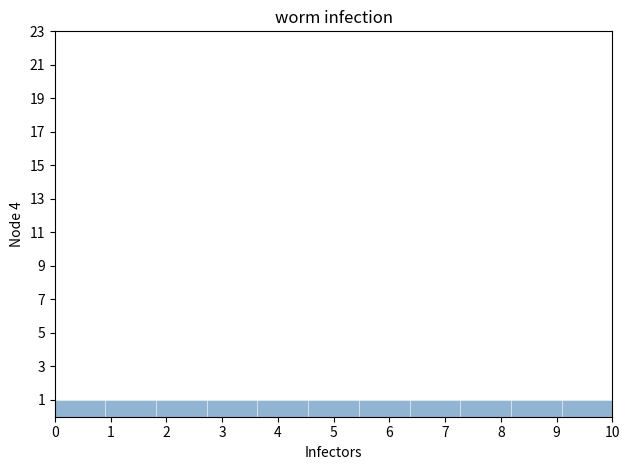

What is the height of the bar covering 2.7 to 3.6 on the x-axis? Neither the bar edges nor the heights are printed on the chart, so give them approximately, as read against the axes.

1